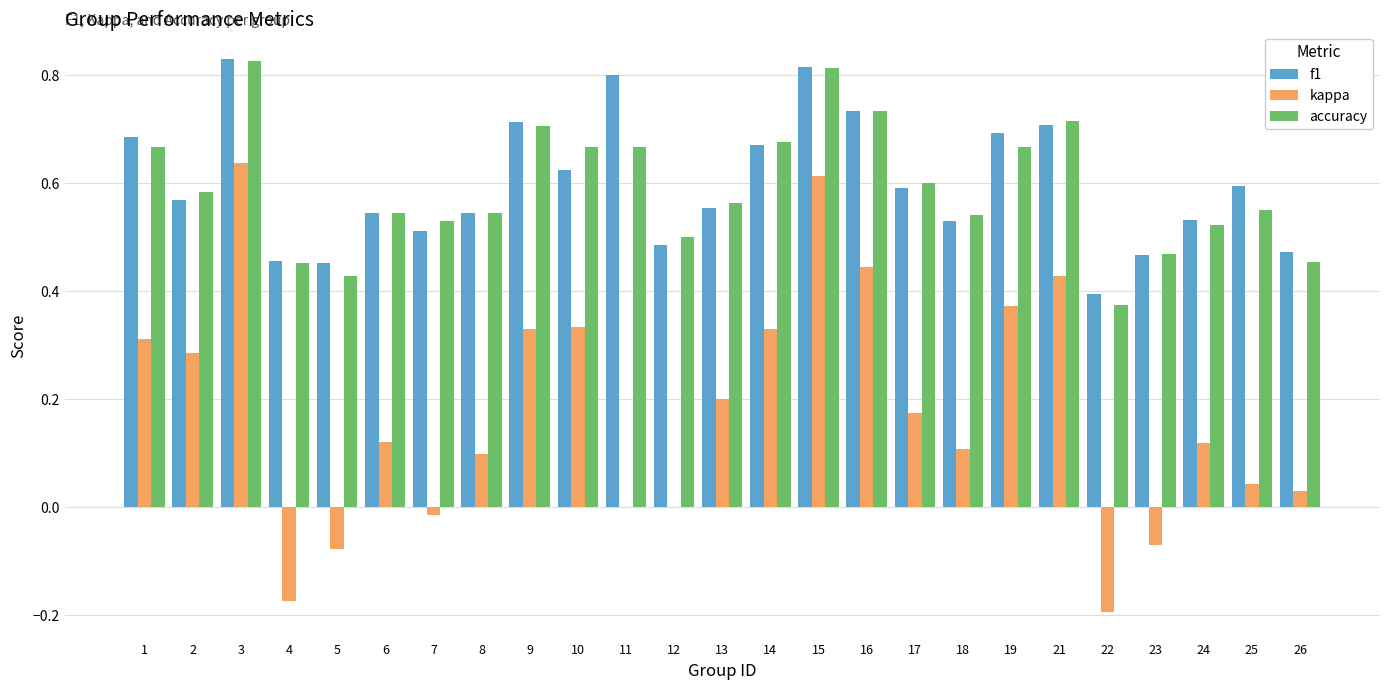

The f1 series shows 0.7 at 1. True or false?

True